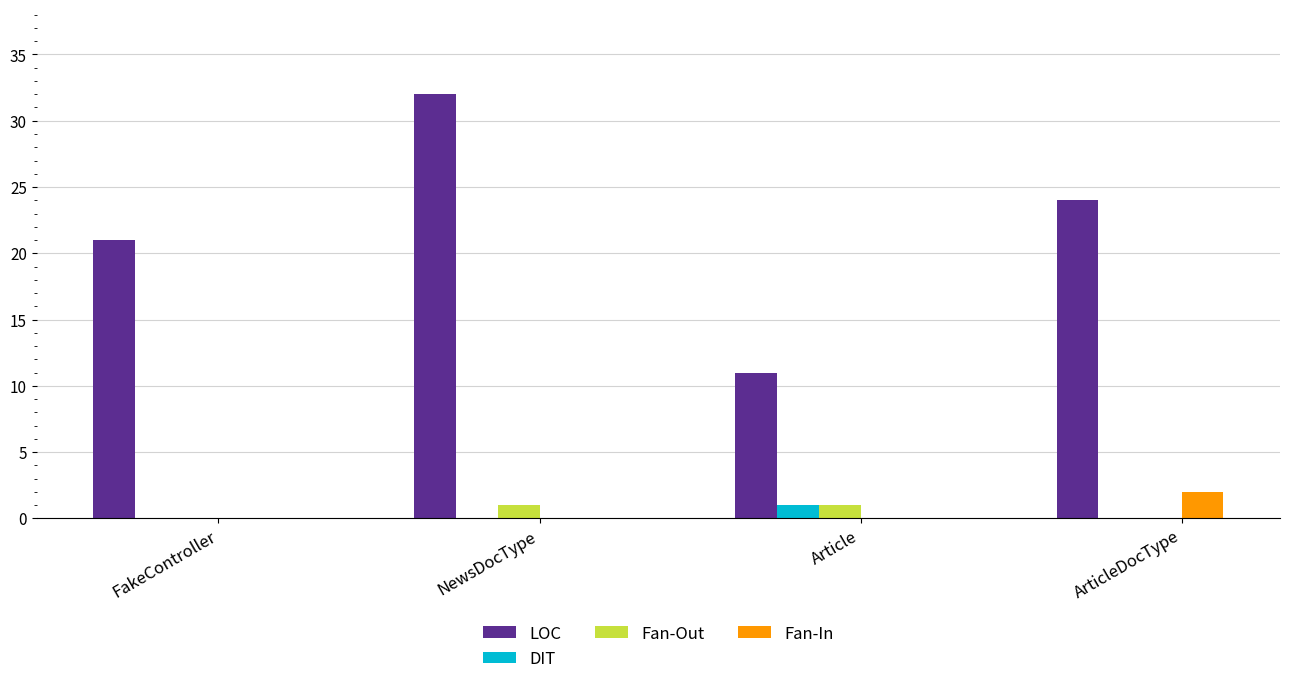

How many groups of bars are there?

4